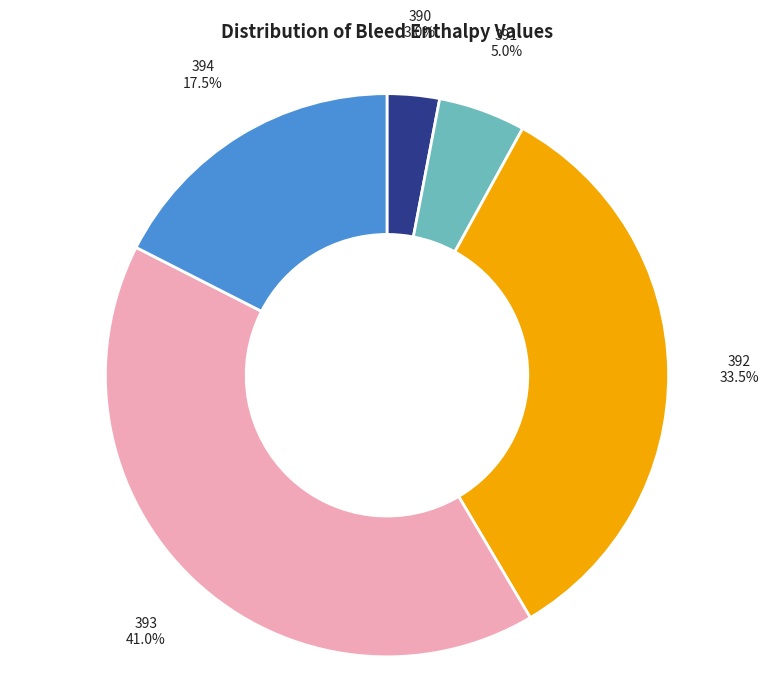

Does any single category account for the majority?

No